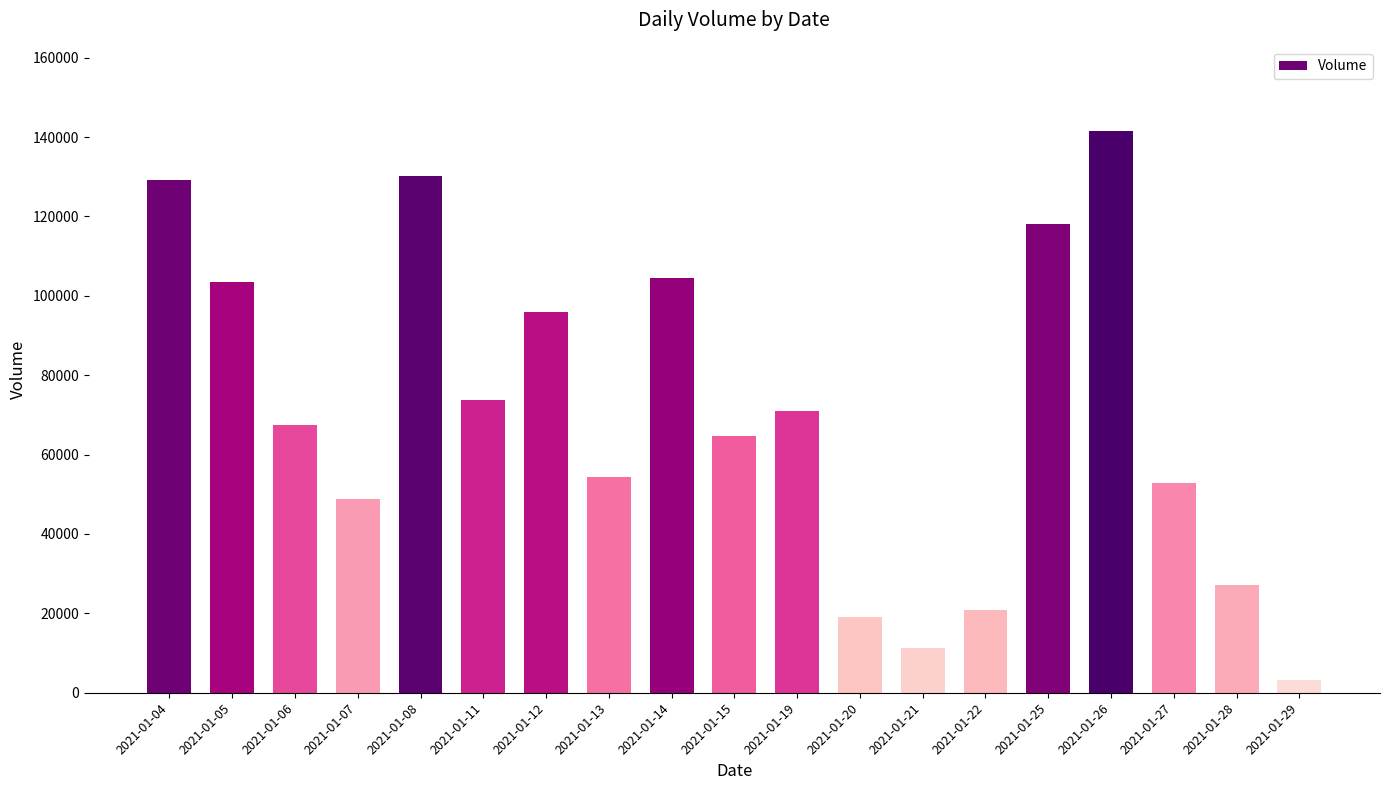

What is the difference between the values at 2021-01-19 and 2021-01-27?

18100